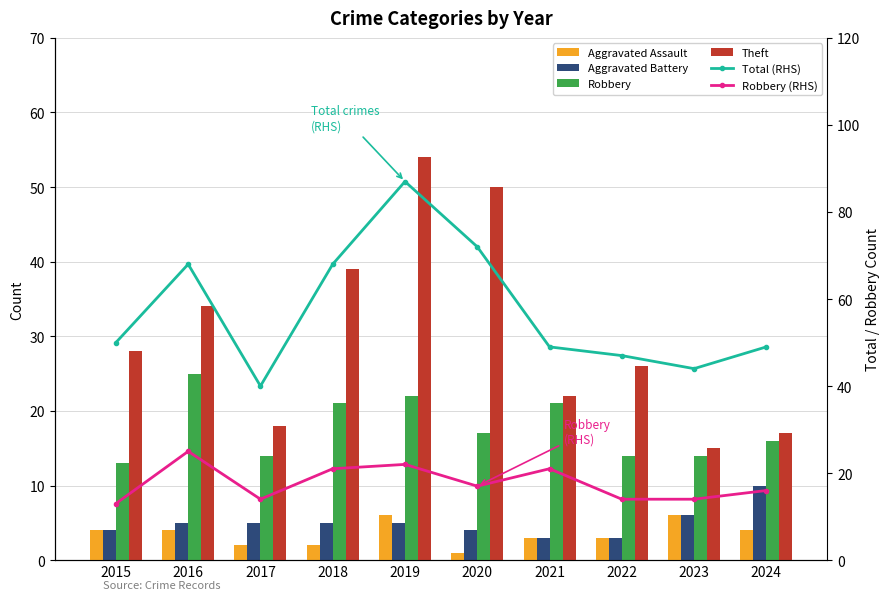

At how many categories does at least one series exceed 15?

10